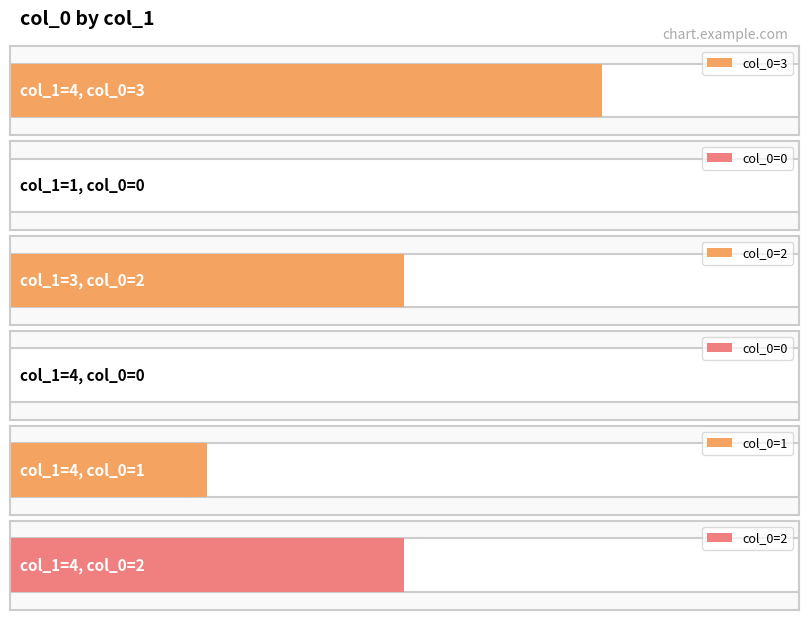

What is the change in value from 4 to 4?

+2